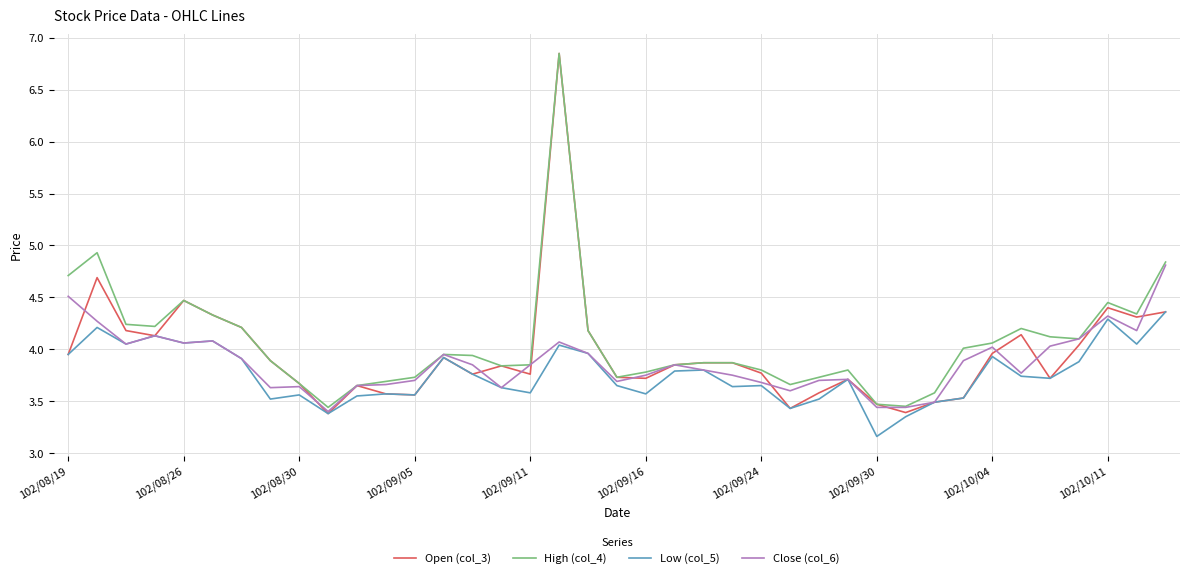

Which series has the widest spread of values?

Open (col_3)